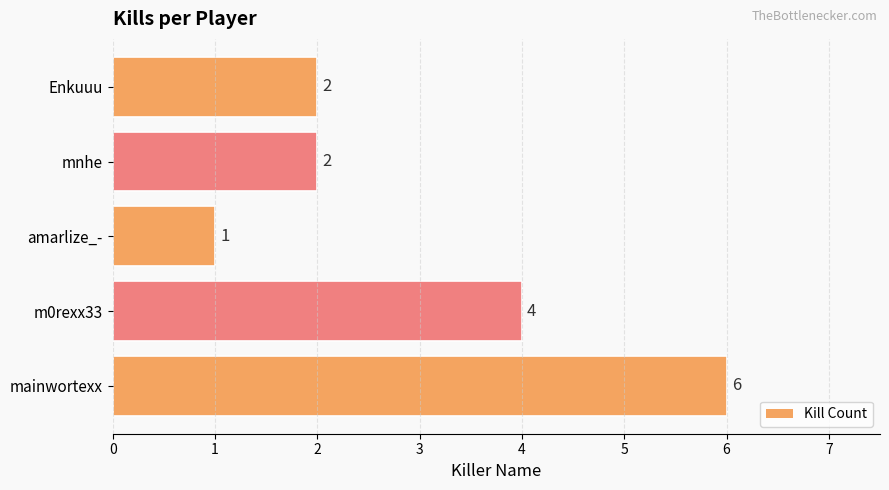

True or false: the data shows 2 at Enkuuu.

True